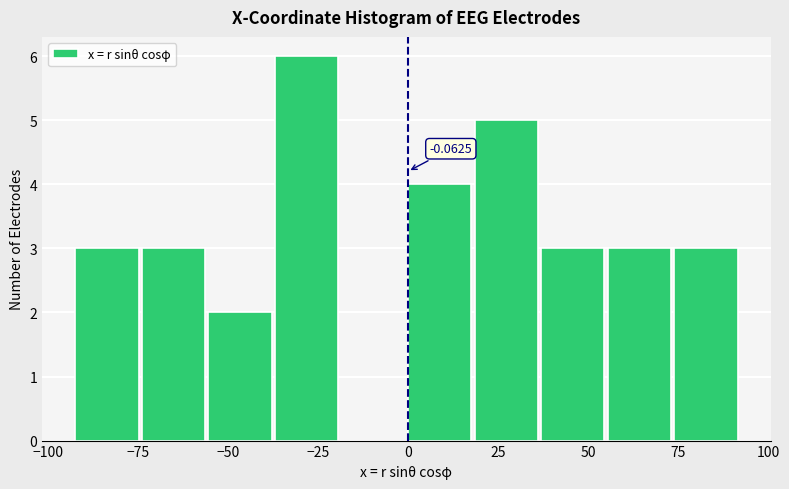

Around what value on the x-axis is the tallest bar? Give the approximate position of its centre, as read against the axis.

-30